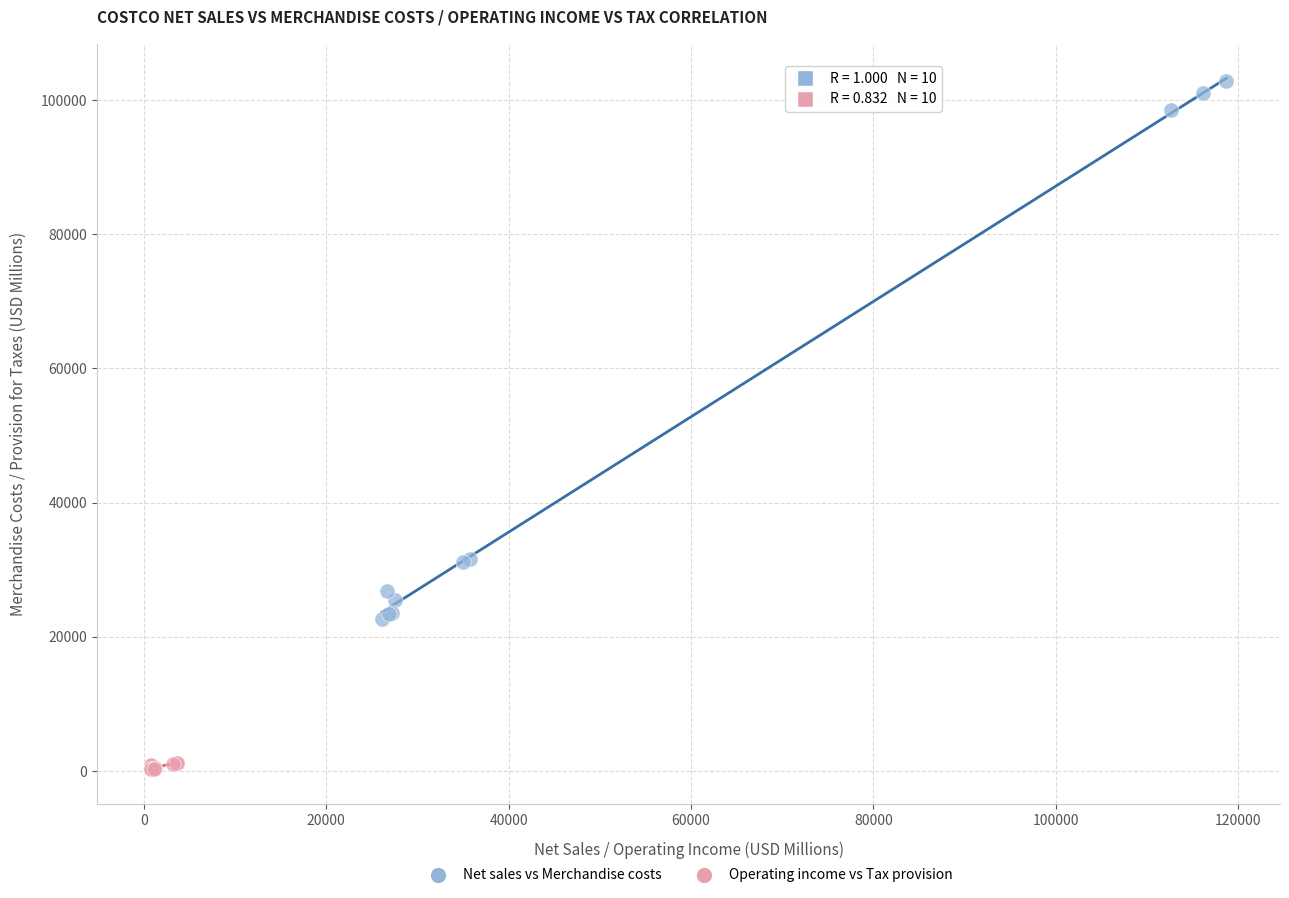

Which series reaches the minimum Y coordinate?

Operating income vs Tax provision